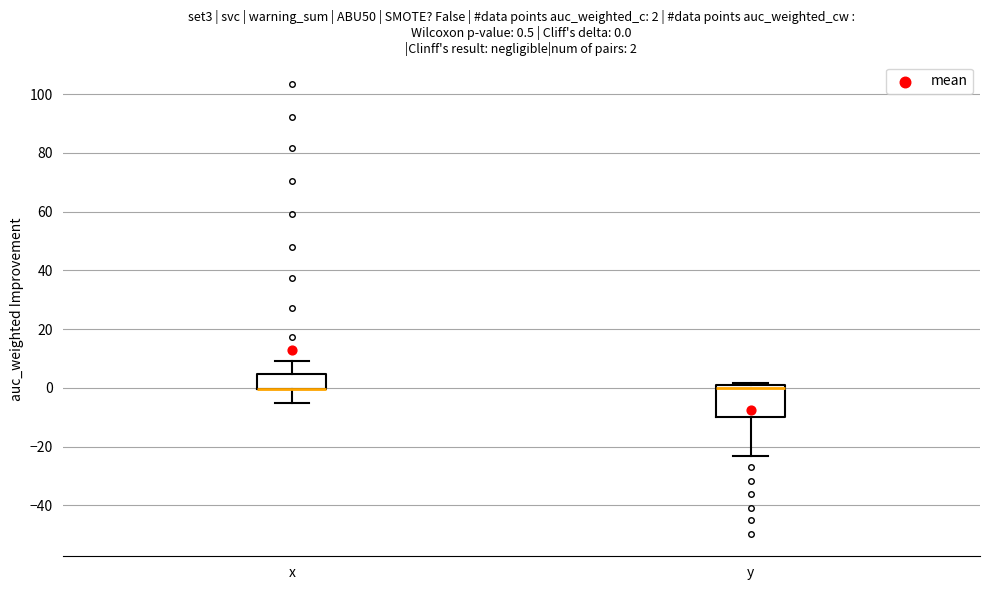

Comparing the boxes themselves (not the whiskers), which one is the tallest?

y